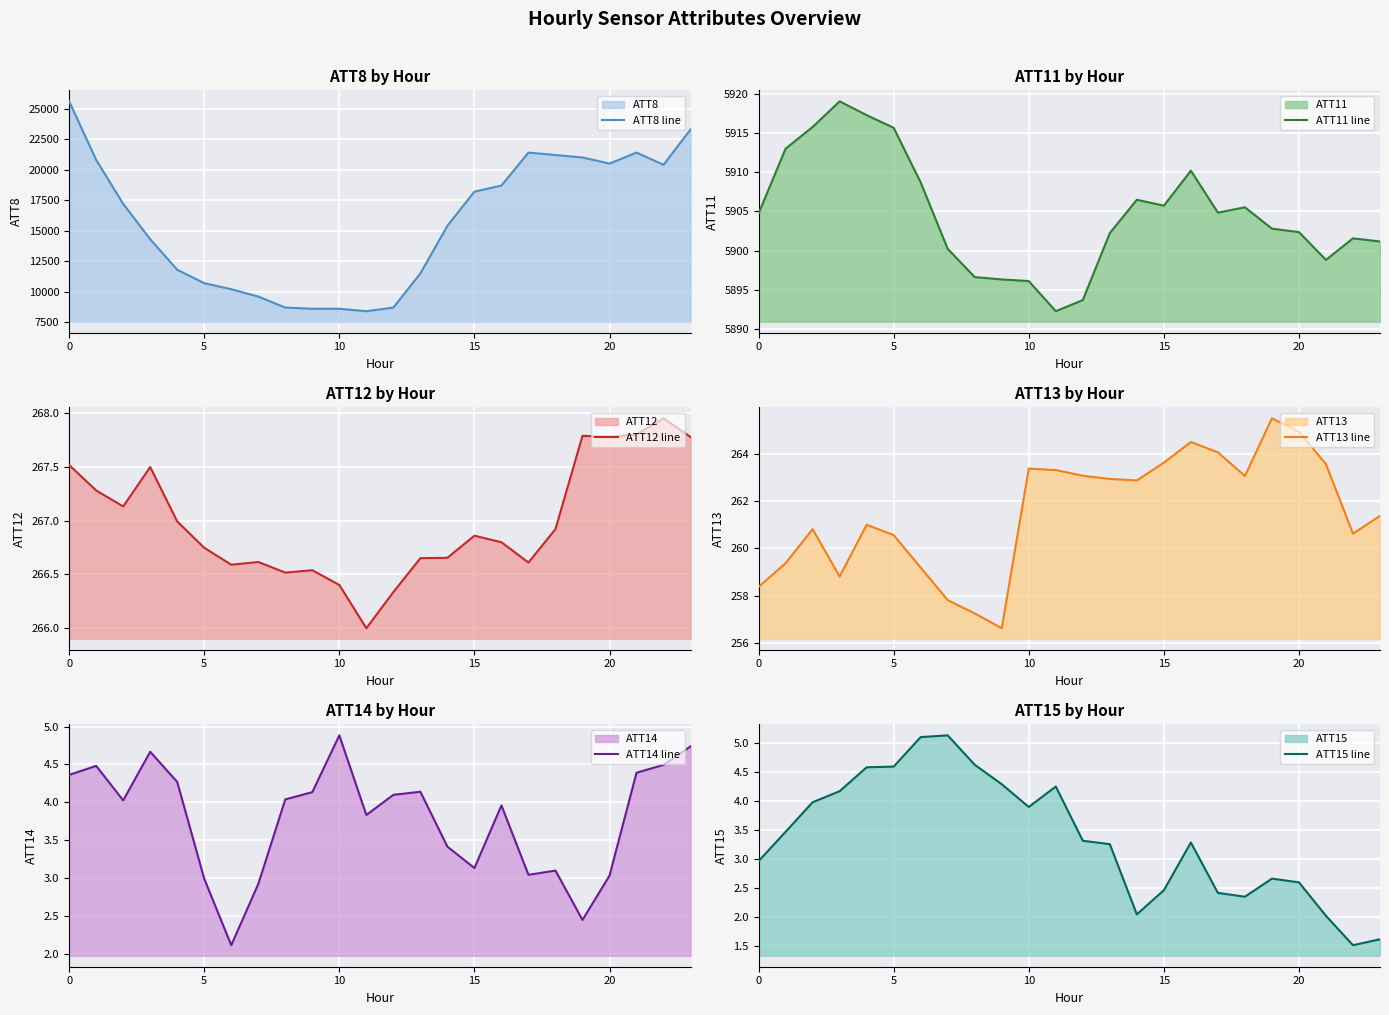

The value of ATT8 line at 15 is 18200. True or false?

True